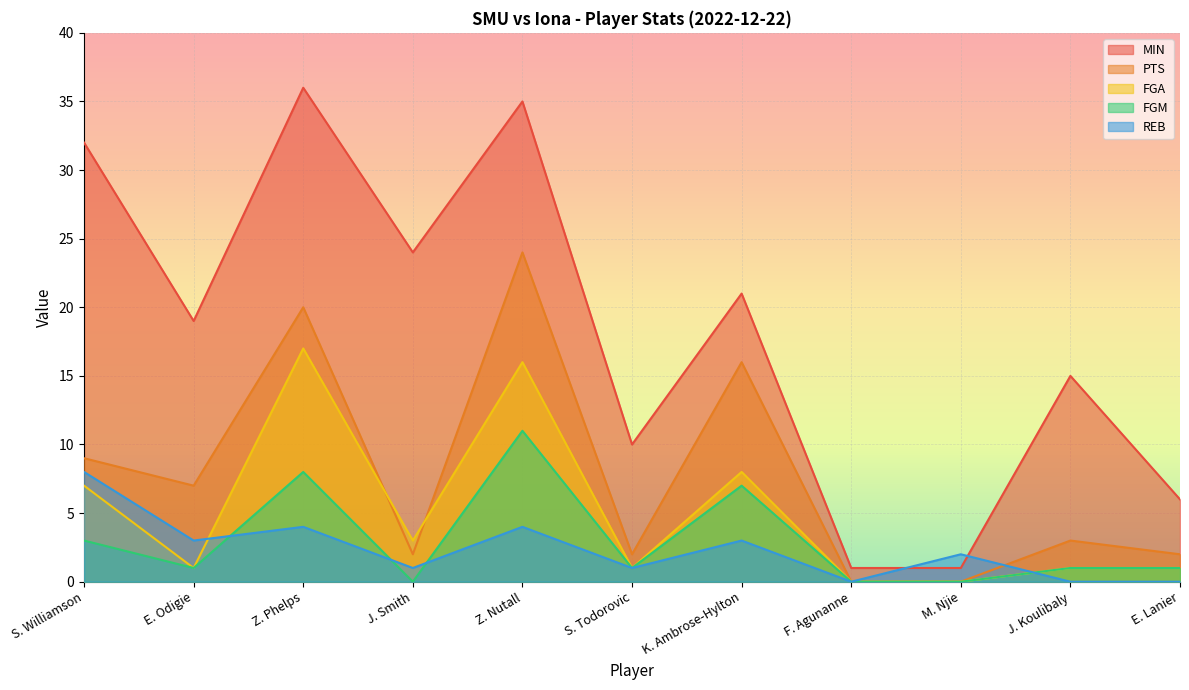

Between S. Todorovic and M. Njie, which series saw the biggest shift?

MIN